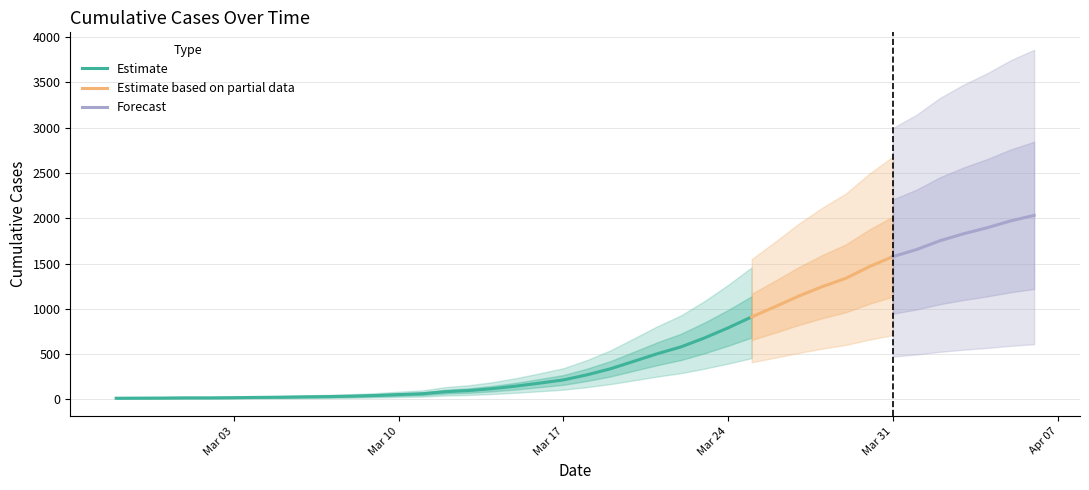

Reading right to left, list all the values displayed in this chart.

2020-04-06=2032	2020-04-05=1971	2020-04-04=1895	2020-04-03=1829	2020-04-02=1752	2020-04-01=1654	2020-03-31=1577	2020-03-30=1466	2020-03-29=1337	2020-03-28=1245	2020-03-27=1141	2020-03-26=1024	2020-03-25=911	2020-03-24=790	2020-03-23=679	2020-03-22=580	2020-03-21=505	2020-03-20=421	2020-03-19=338	2020-03-18=271	2020-03-17=215	2020-03-16=180	2020-03-15=147	2020-03-14=119	2020-03-13=98	2020-03-12=85	2020-03-11=62	2020-03-10=53	2020-03-09=43	2020-03-08=36	2020-03-07=31	2020-03-06=28	2020-03-05=24	2020-03-04=22	2020-03-03=19	2020-03-02=17	2020-03-01=17	2020-02-29=15	2020-02-28=14	2020-02-27=13